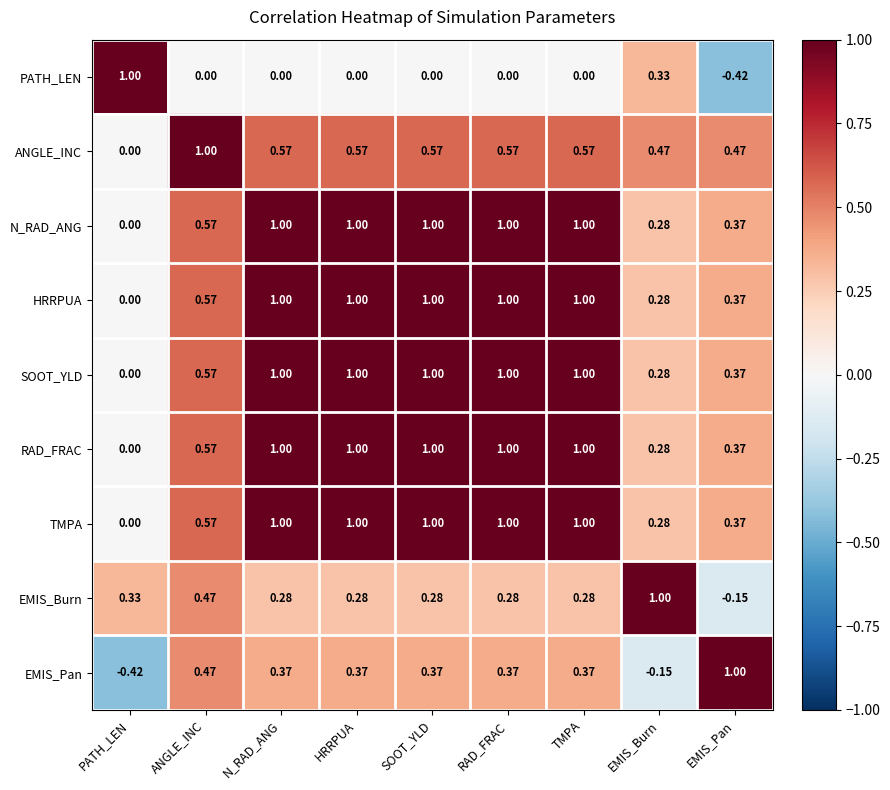

Is the value of PATH_LEN at RAD_FRAC greater than the value of SOOT_YLD at N_RAD_ANG?

No